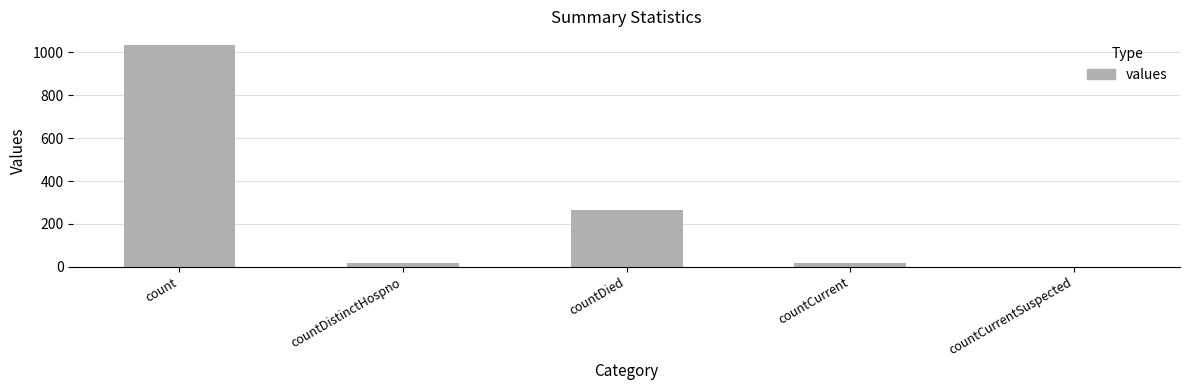

Where is the data nearest to the value 517?

countDied